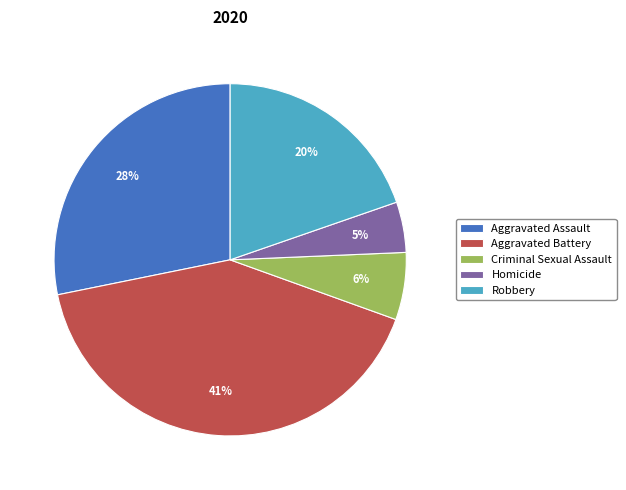

To the nearest percent, what portion does Aggravated Assault represent?

28%